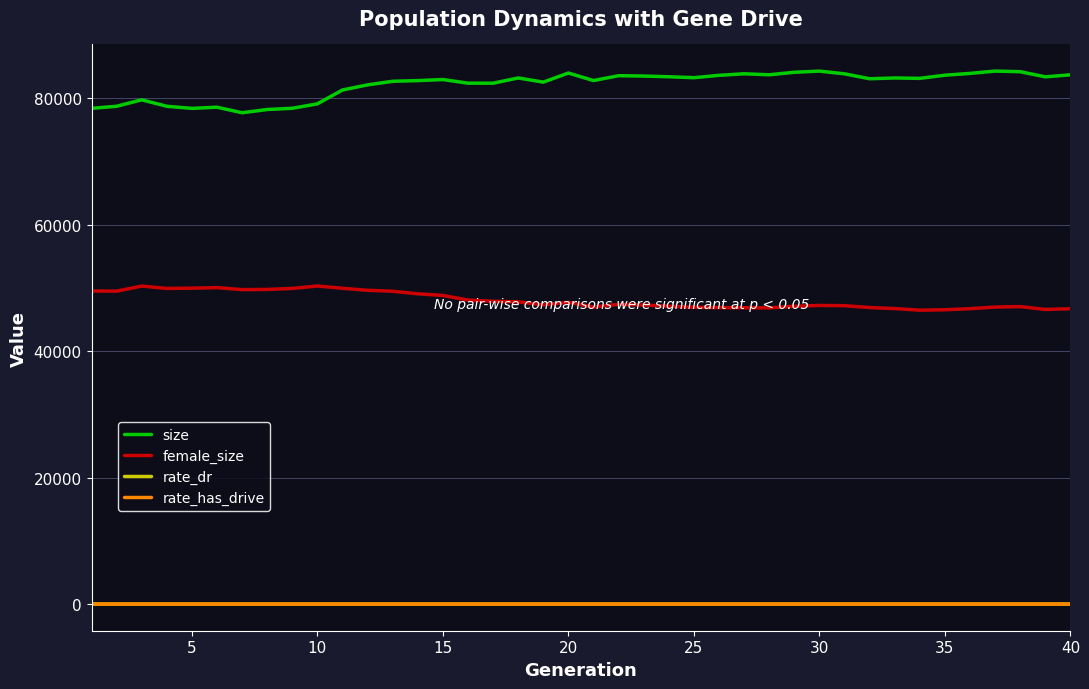

Does the chart display data point markers on the line(s)?

No